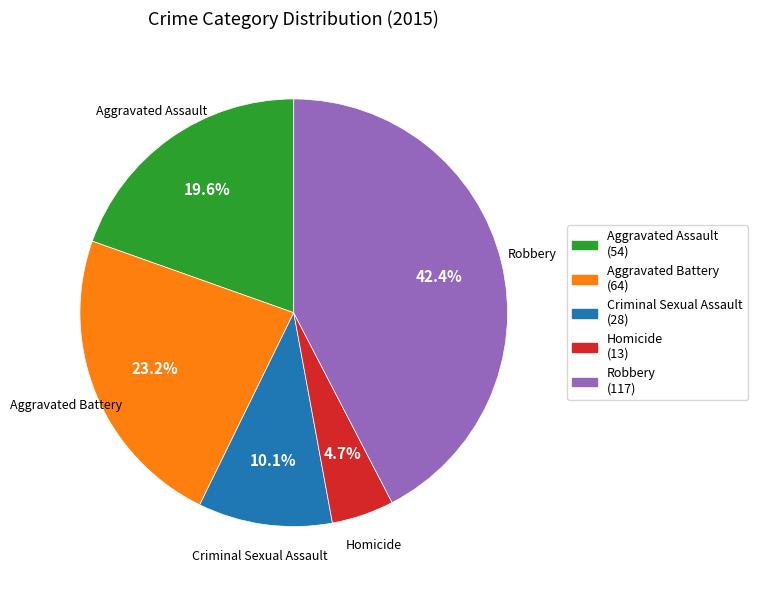

How many segments does this pie chart have?

5